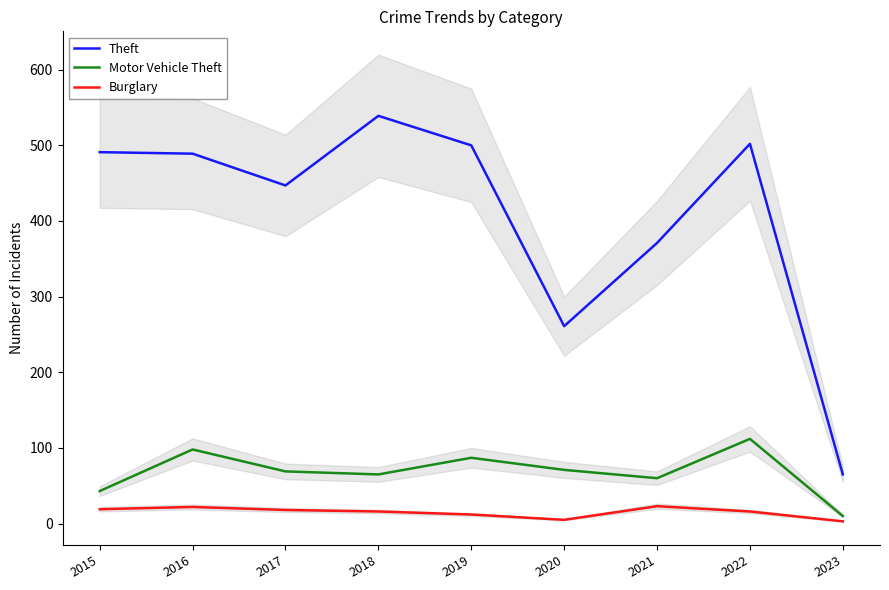

The Motor Vehicle Theft series shows 87 at 2019. True or false?

True